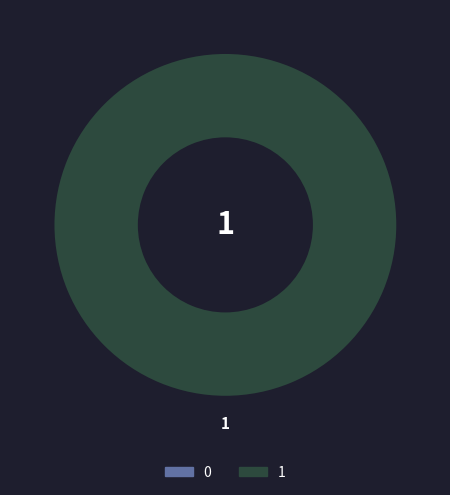

What is the total percentage of 1 and 0?

100.0%